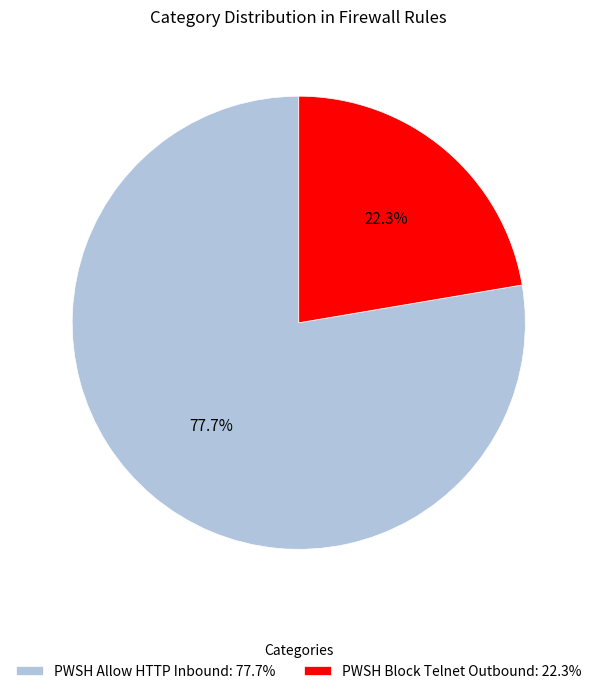

How many segments does this pie chart have?

2